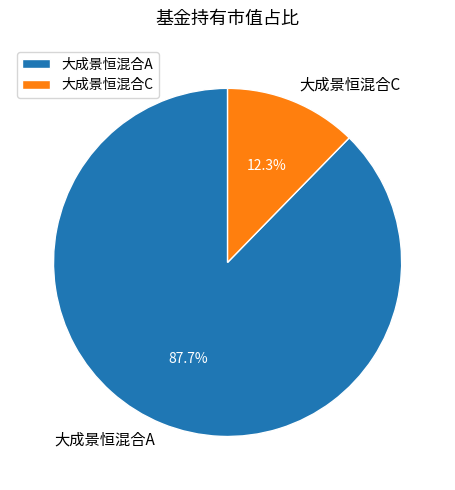

How many segments does this pie chart have?

2